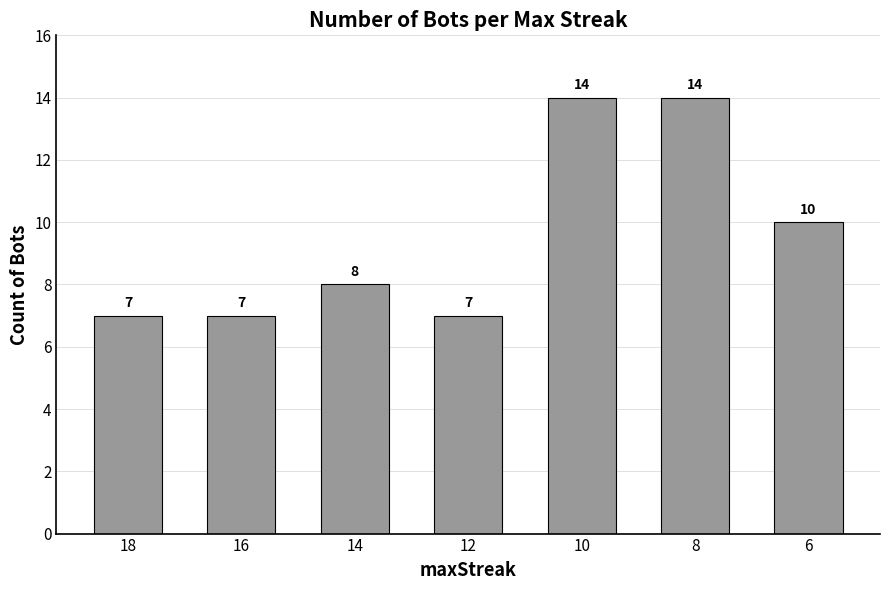

What is the minimum value shown in the chart?

7